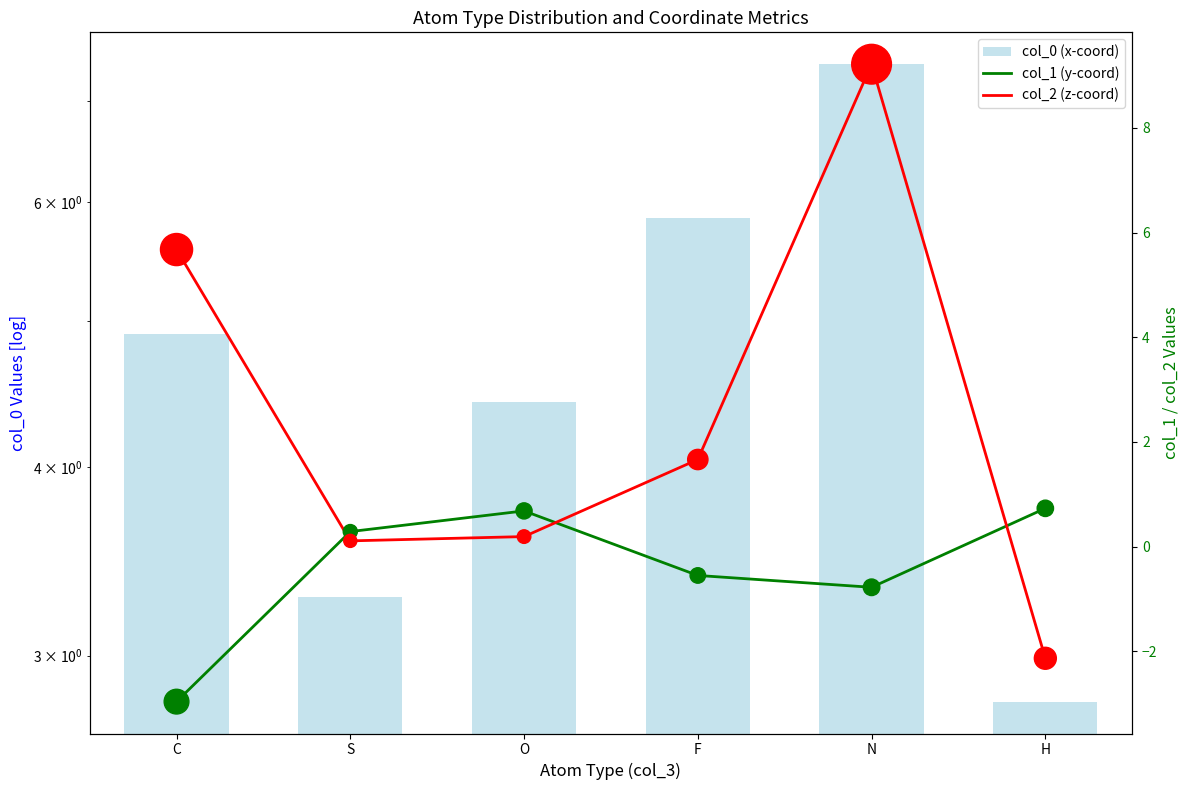

What is the total value across all series at H?

1.4